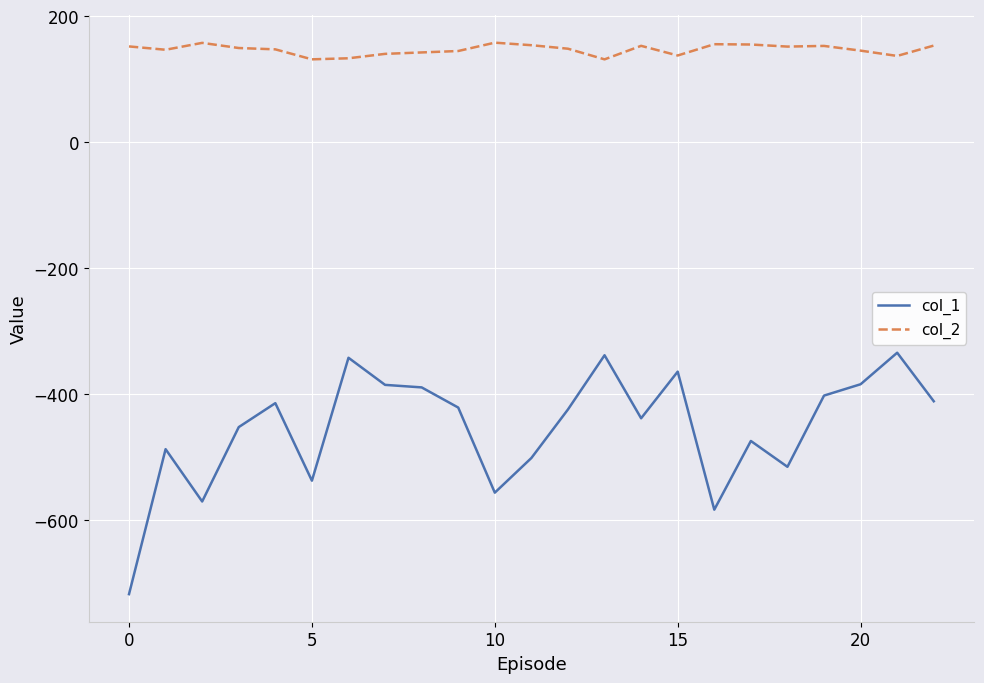

Which series has the largest range (max minus min)?

col_1